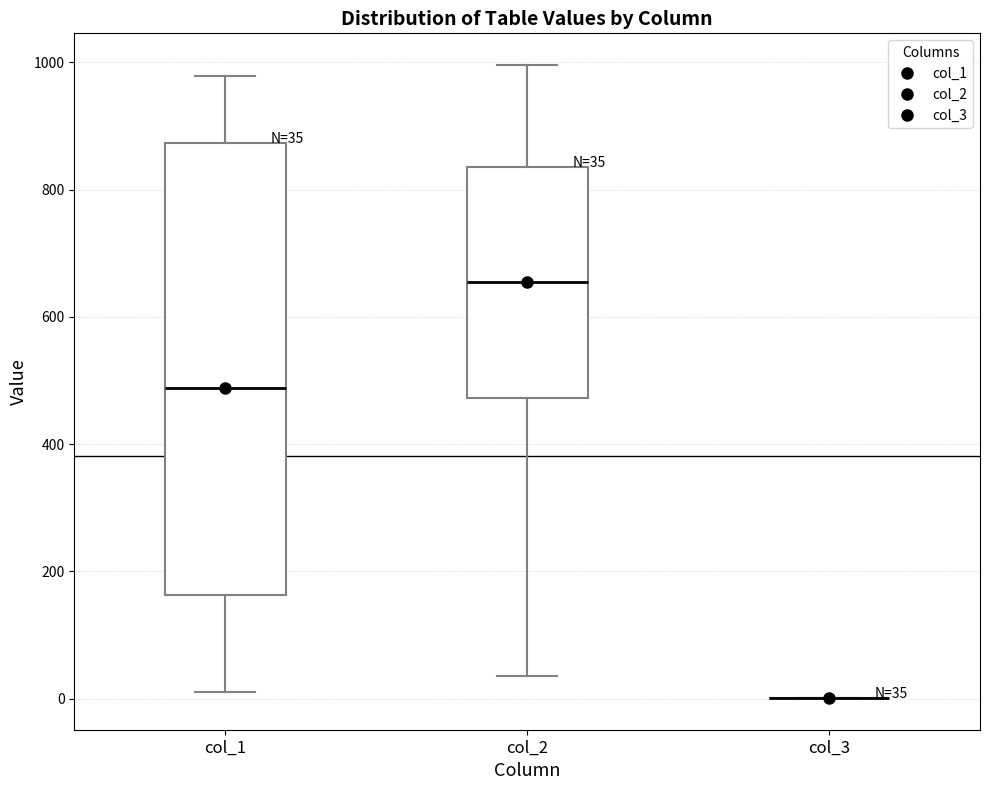

Which box is the tallest, from its lower edge to its upper edge?

col_1